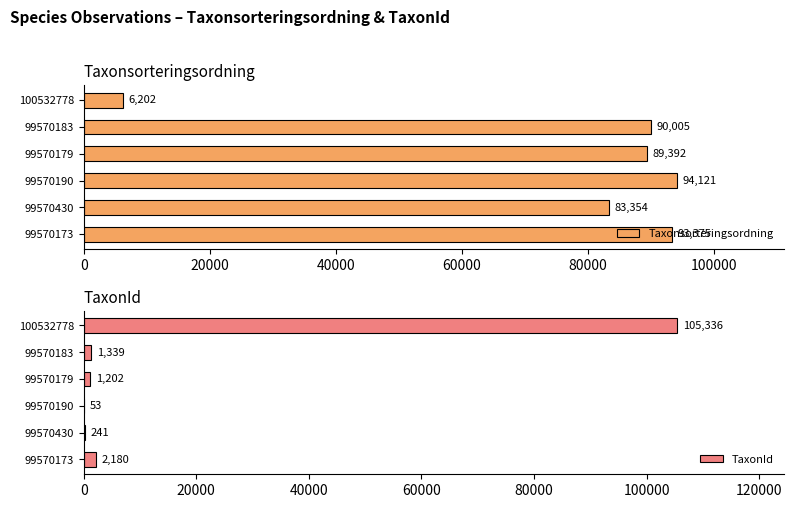

What are all the series names shown in the legend?

Taxonsorteringsordning, TaxonId